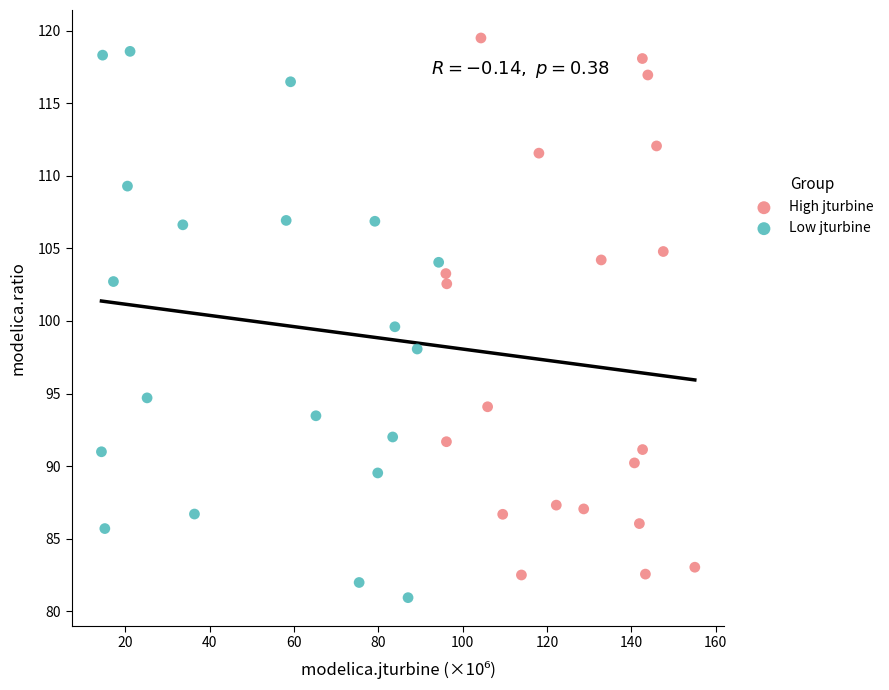

What are all the series names shown in the legend?

High jturbine, Low jturbine